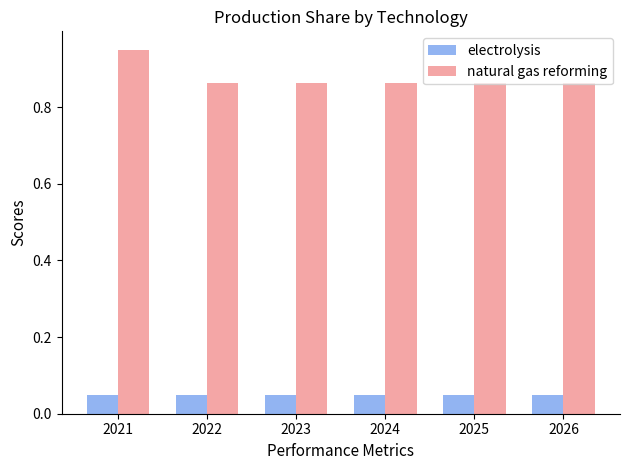

The value of natural gas reforming at 2025 is 0.4. True or false?

False